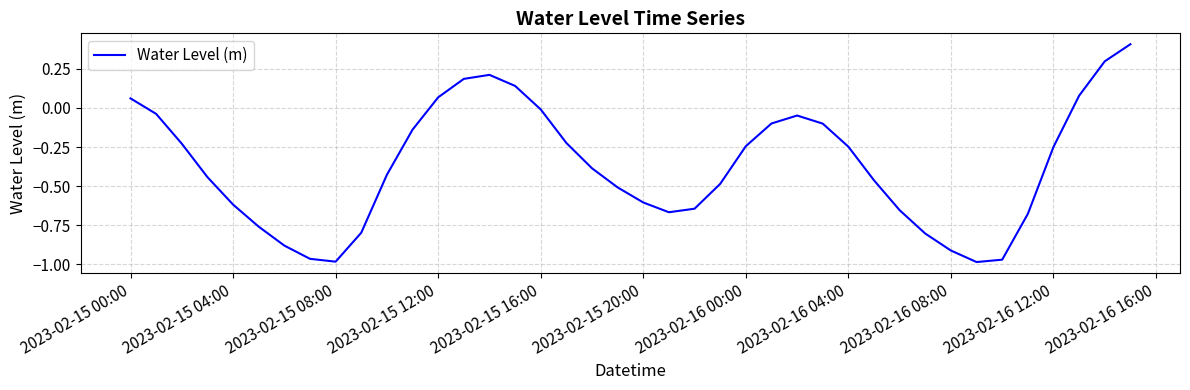

What is the difference between the maximum and minimum values?

1.4